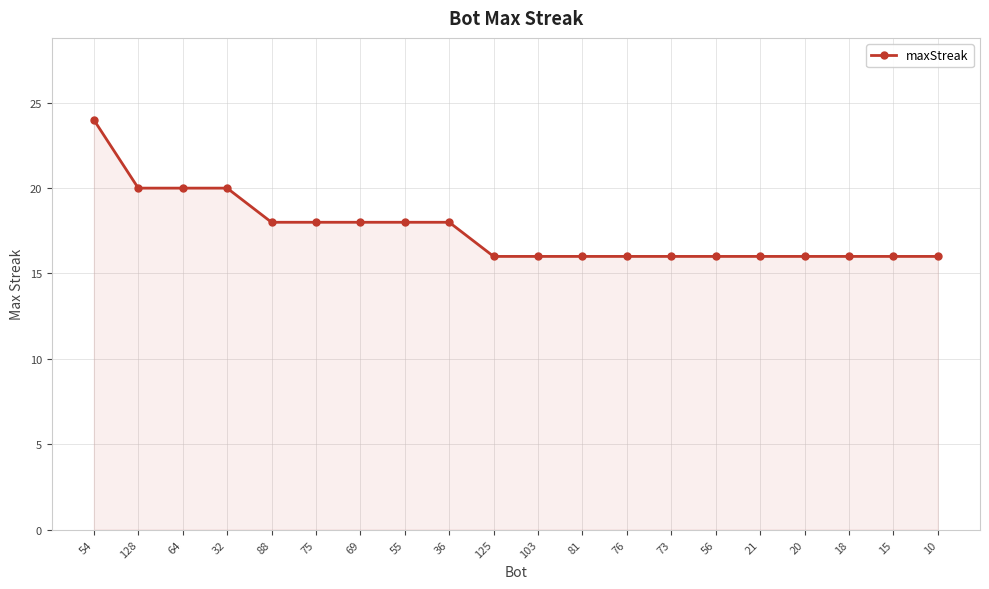

Reading left to right, list all the values displayed in this chart.

24	20	20	20	18	18	18	18	18	16	16	16	16	16	16	16	16	16	16	16